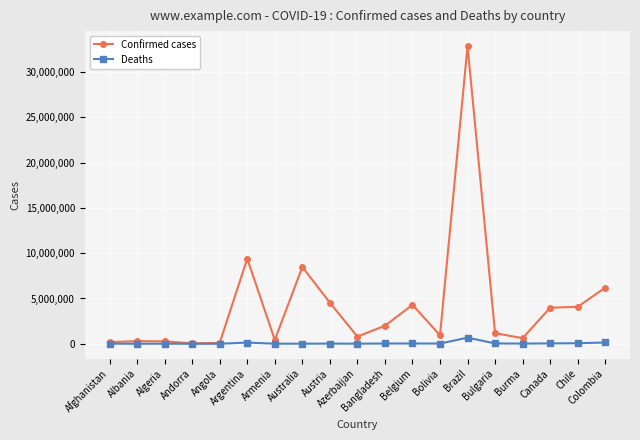

What is the label of the 1st point from the left?

Afghanistan